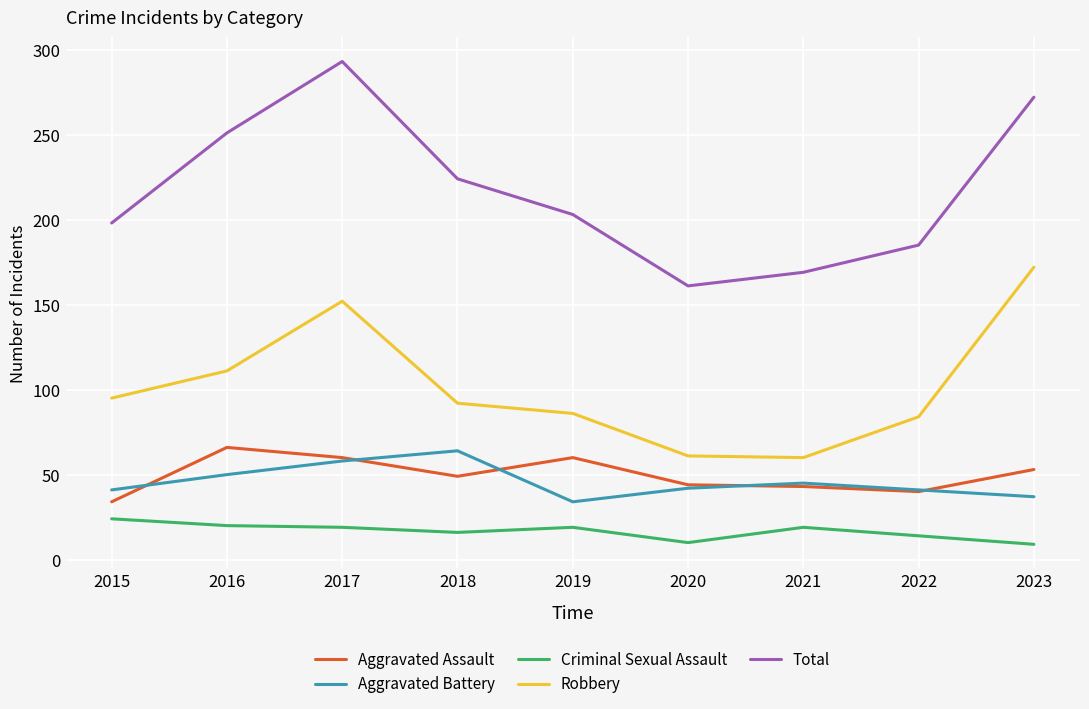

Between 2021 and 2022, which series saw the biggest shift?

Robbery